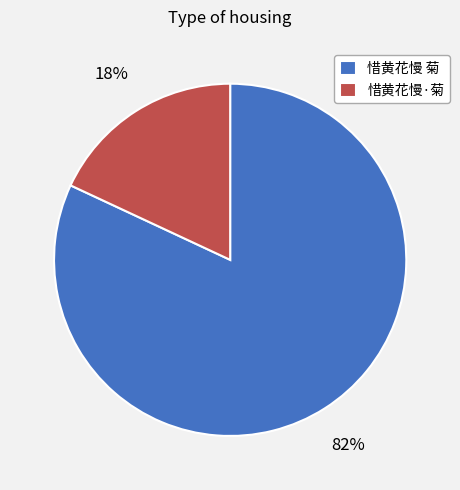

The 惜黄花慢 菊 slice represents 69% of the pie. True or false?

False